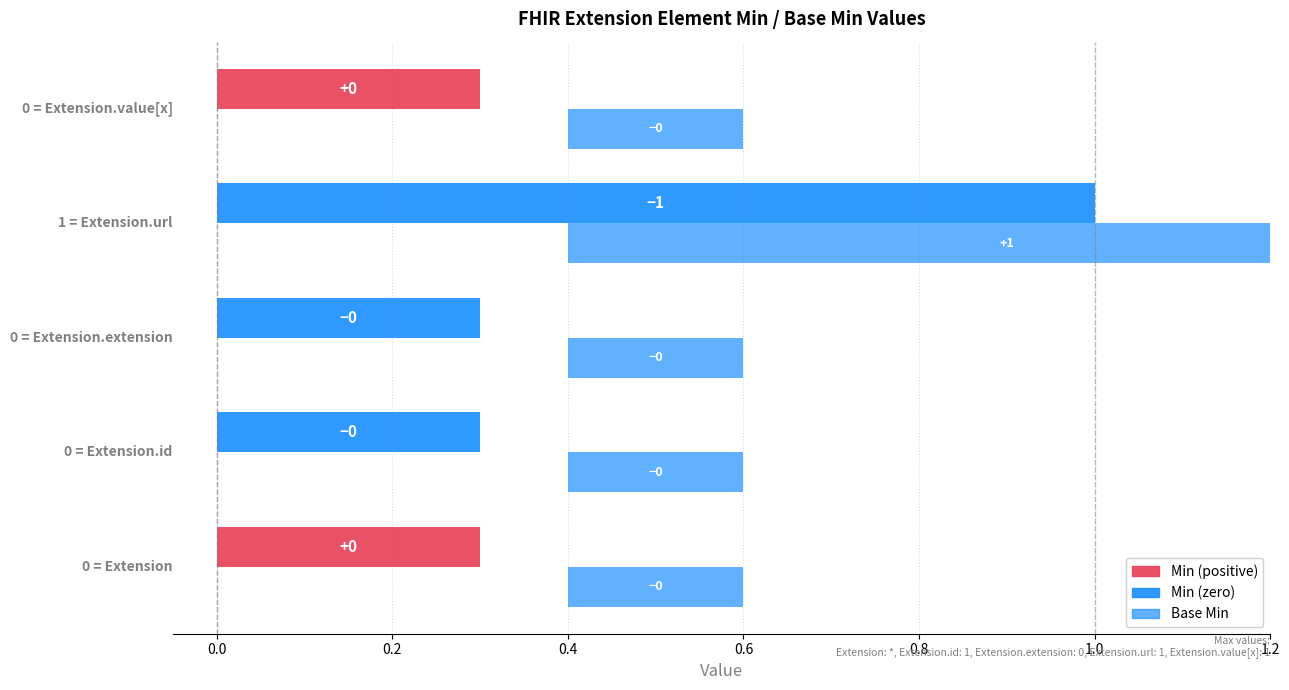

Reading right to left, extract all data points from this chart.

Min: 0	1	0	0	0
Base Min: 0	1	0	0	0